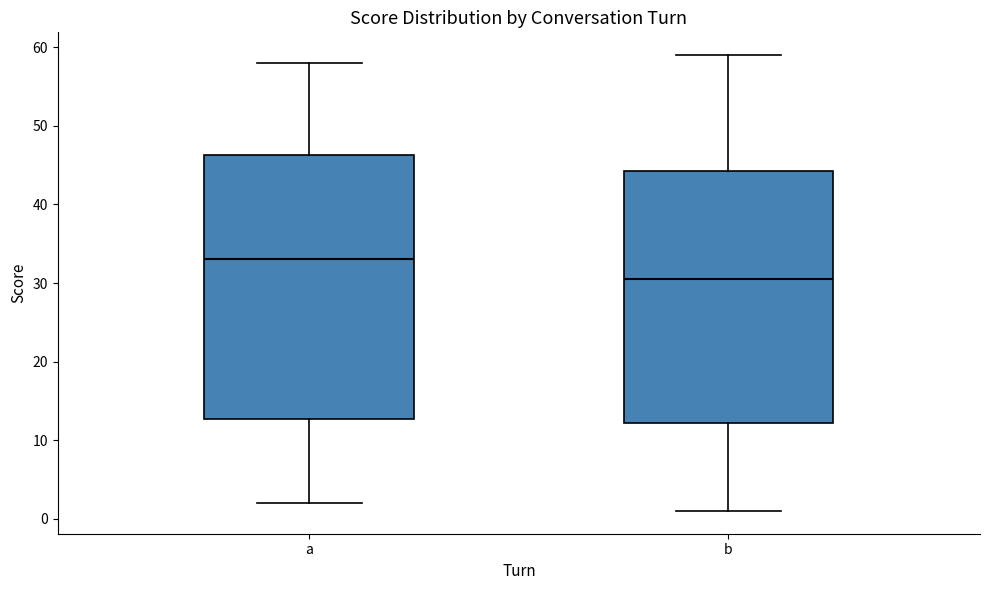

Which box has the lowest median line?

b